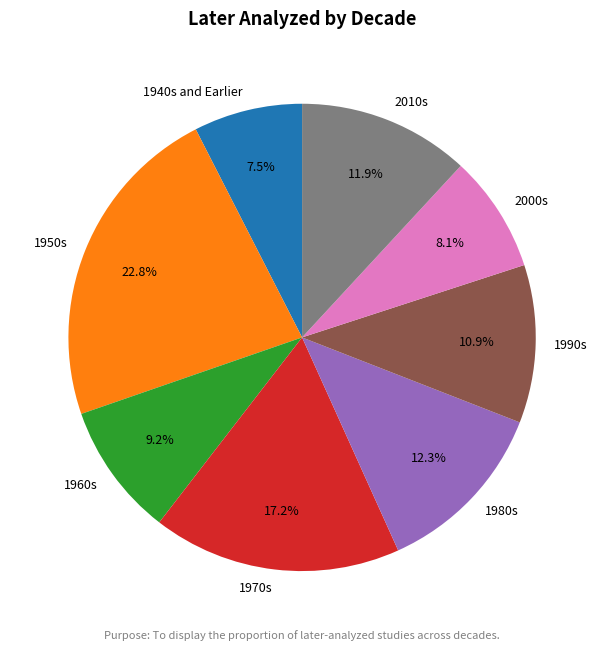

Which has a higher value, 1940s and Earlier or 1960s?

1960s